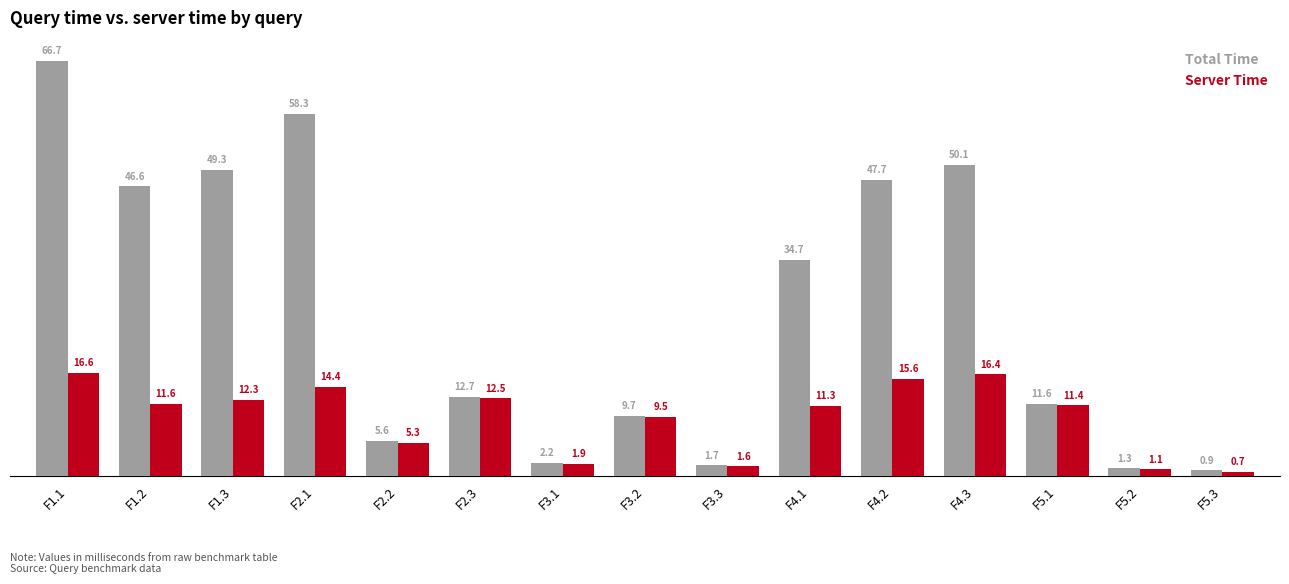

At which category is the sum across all series the highest?

F1.1